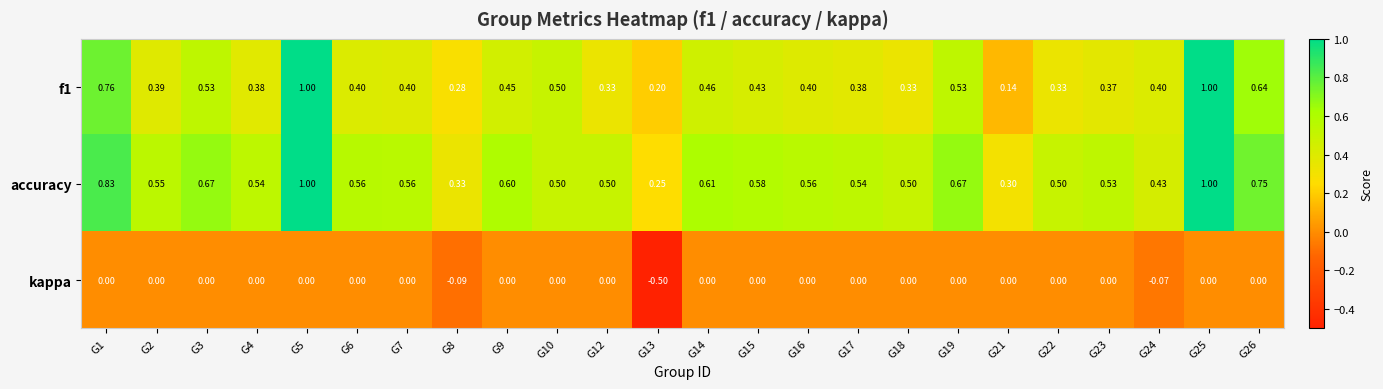

Which series has the largest total across all categories?

accuracy